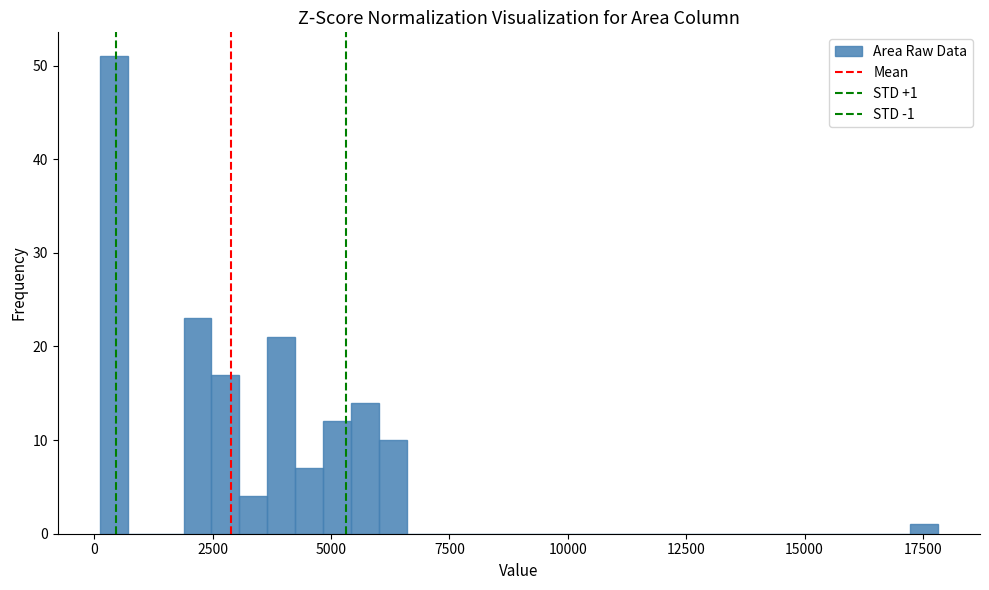

Read against the x-axis, roughly where is the centre of the tallest bar?

500